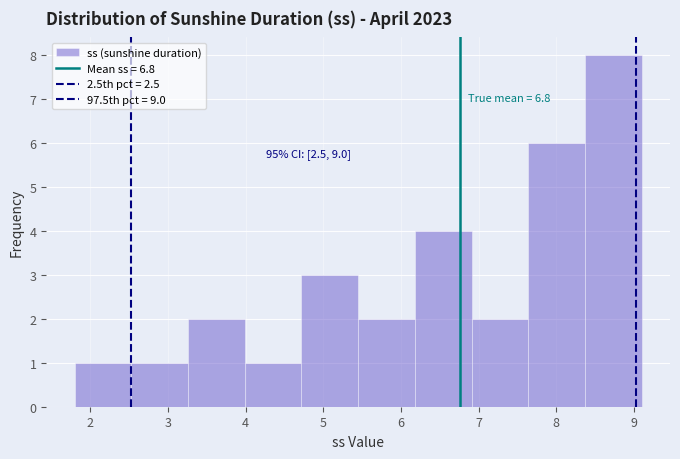

Over which range of the x-axis is the bar tallest?

8.37 to 9.10